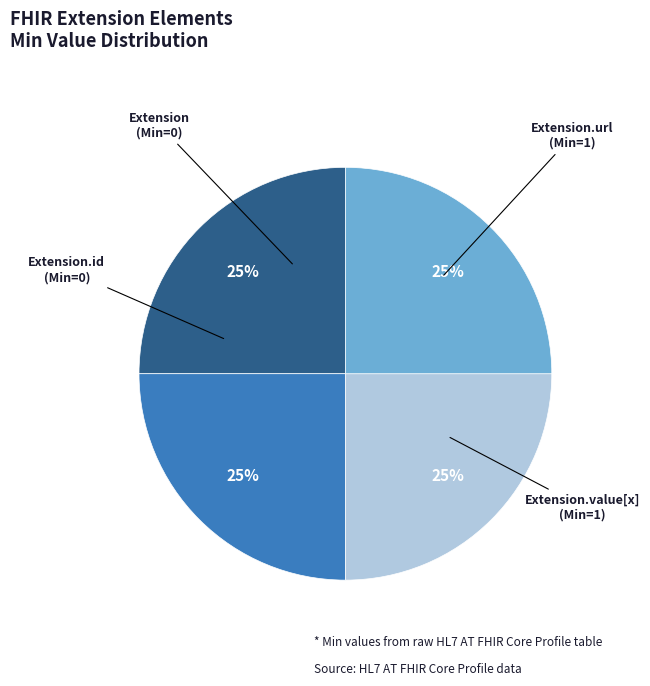

Count the number of slices in the pie.

4